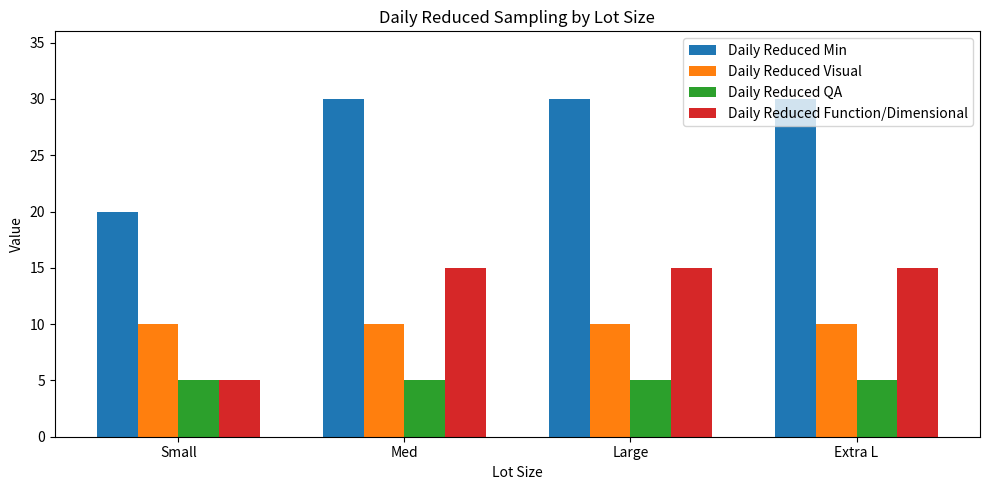

What is the label of the 2nd bar from the left?

Med